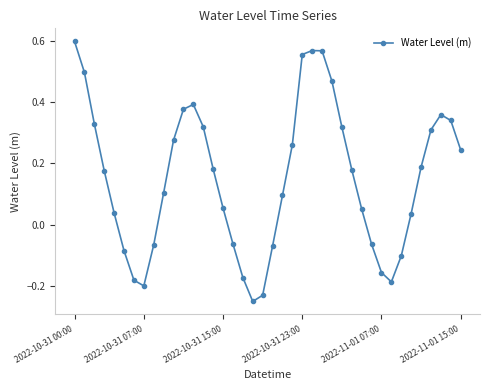

True or false: the data has more than 0 interior local peaks.

True